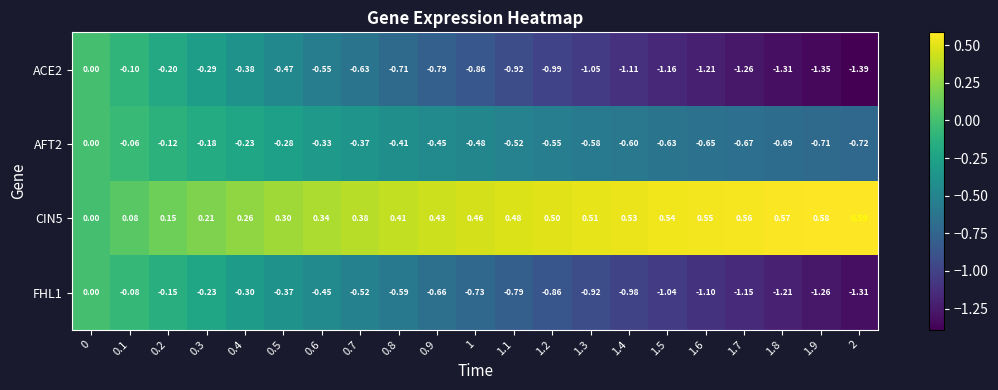

How many values in the AFT2 series are below 0?

20